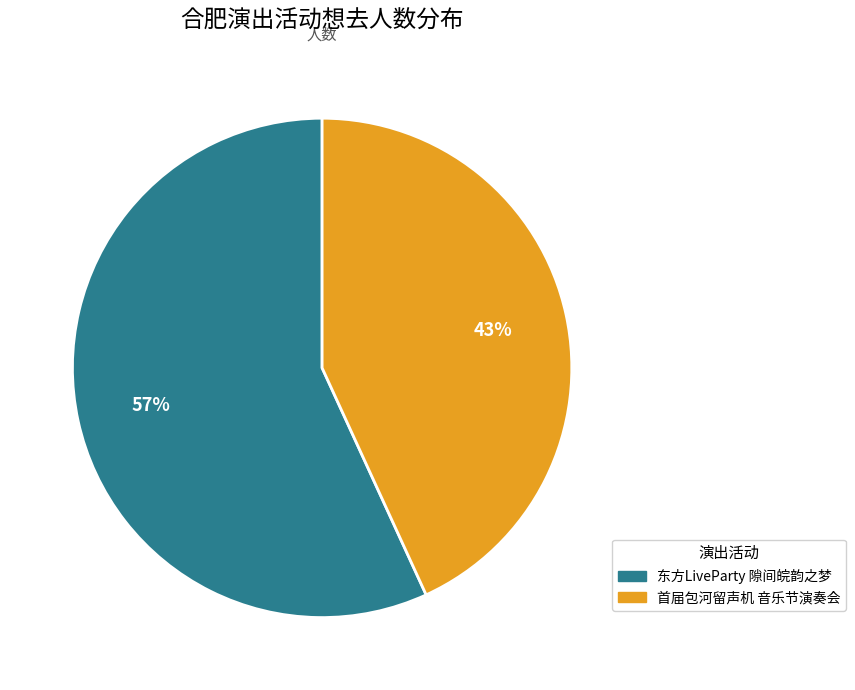

Which has a higher value, 首届包河留声机 音乐节演奏会 or 东方LiveParty 隙间皖韵之梦?

东方LiveParty 隙间皖韵之梦